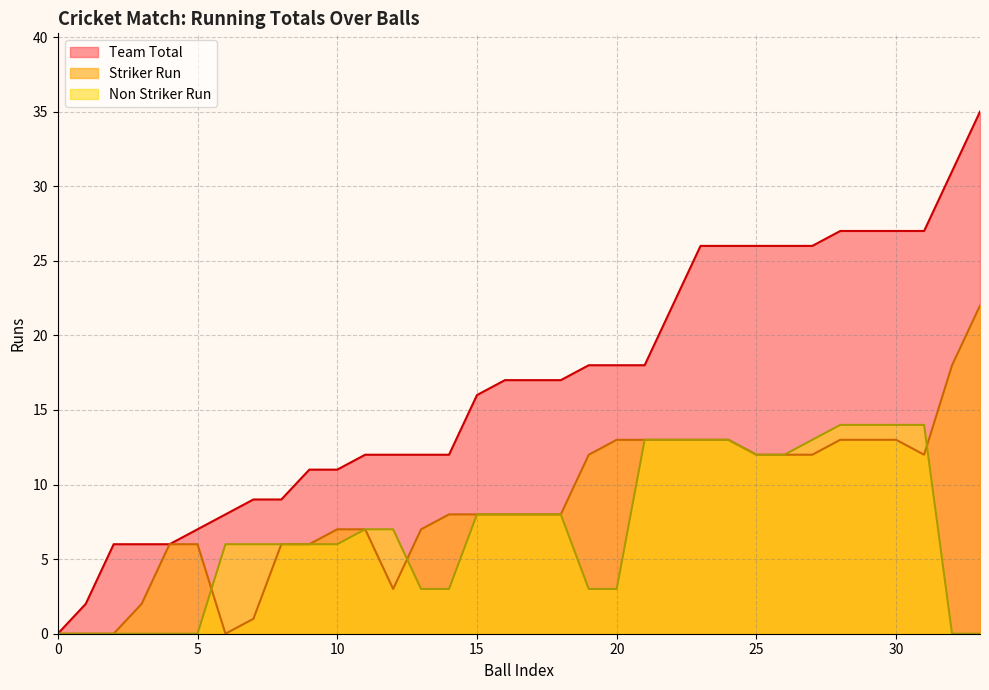

Reading left to right, what are all the values shown in this chart?

Team Total: 0	2	6	6	6	7	8	9	9	11	11	12	12	12	12	16	17	17	17	18	18	18	22	26	26	26	26	26	27	27	27	27	31	35
Striker Run: 0	0	0	2	6	6	0	1	6	6	7	7	3	7	8	8	8	8	8	12	13	13	13	13	13	12	12	12	13	13	13	12	18	22
Non Striker Run: 0	0	0	0	0	0	6	6	6	6	6	7	7	3	3	8	8	8	8	3	3	13	13	13	13	12	12	13	14	14	14	14	0	0